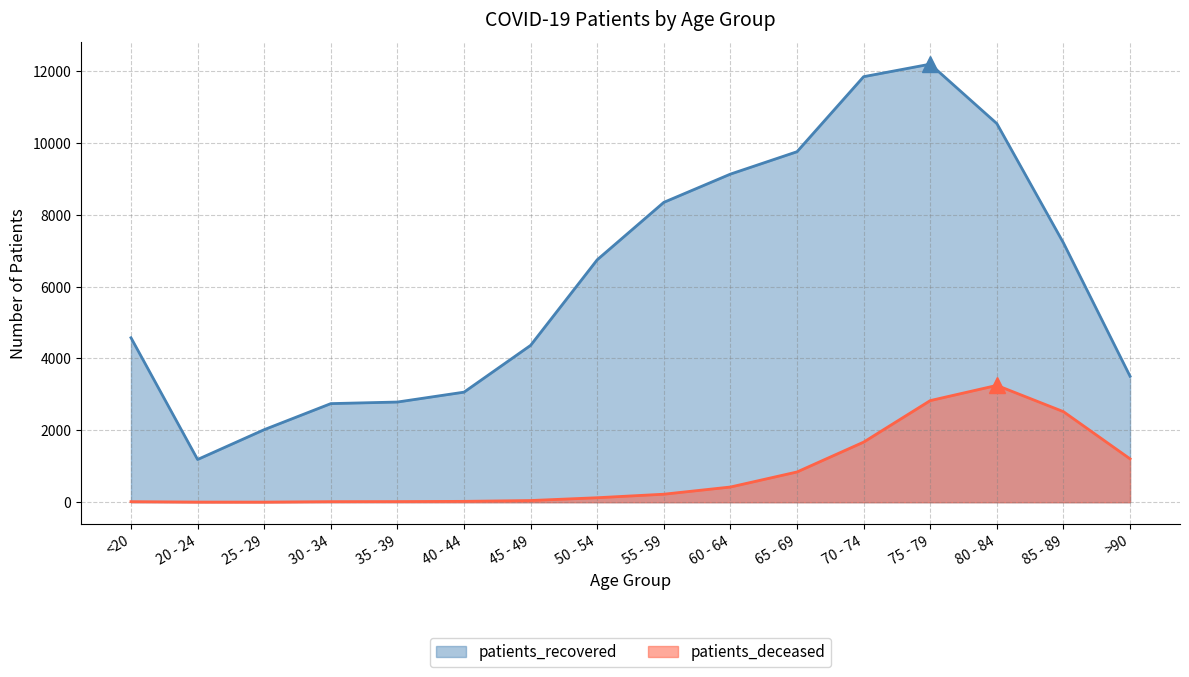

What are all the series names shown in the legend?

patients_deceased, patients_recovered